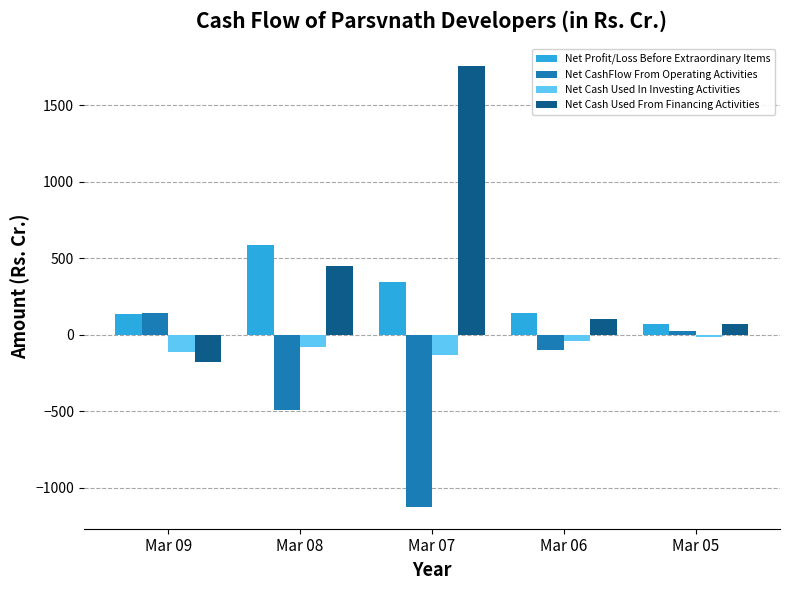

Which label corresponds to the largest value in the chart?

Mar 07